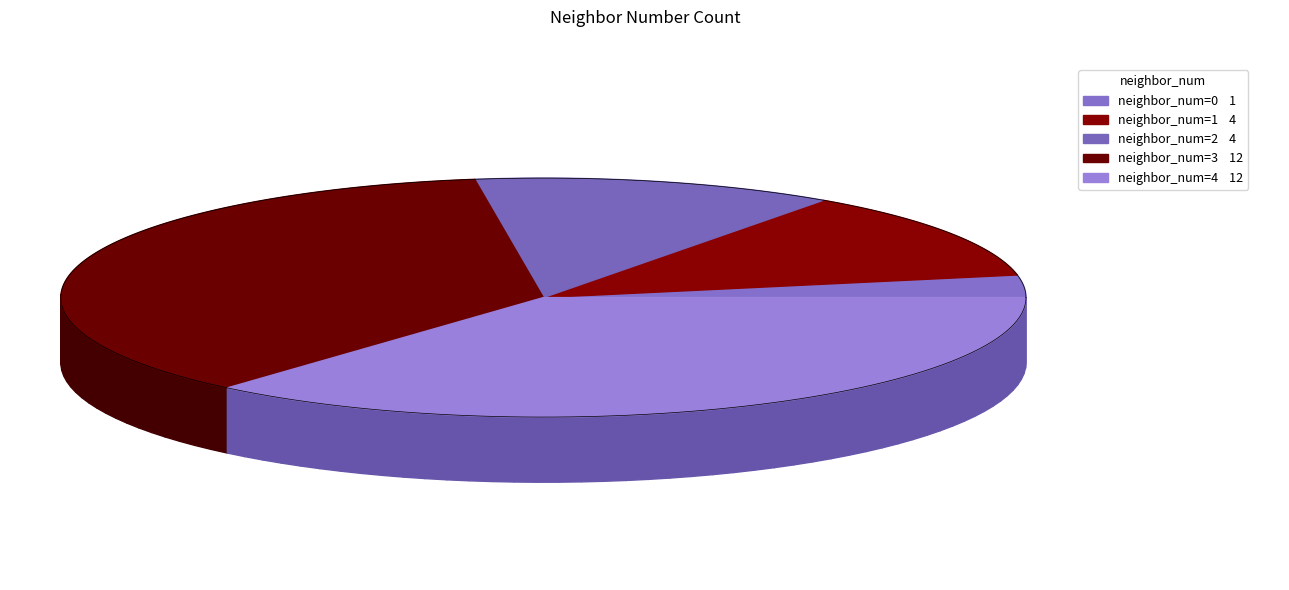

To the nearest percent, what is the average slice percentage?

20%